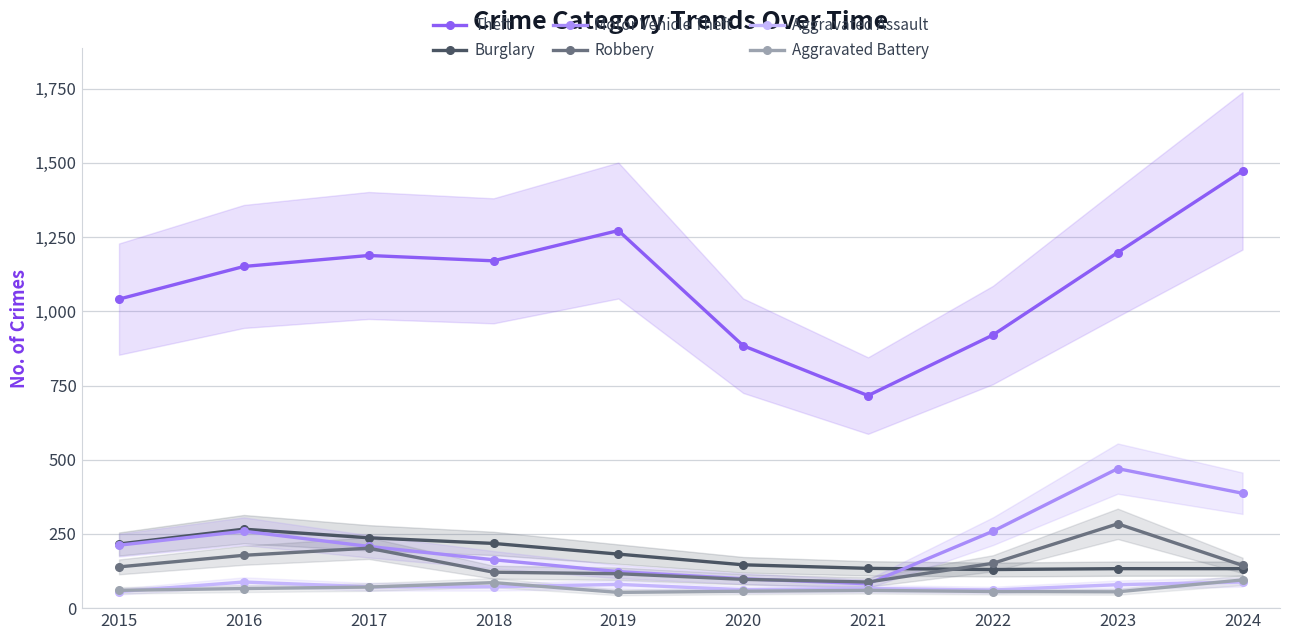

True or false: Motor Vehicle Theft has a value of 164 at 2020.

False